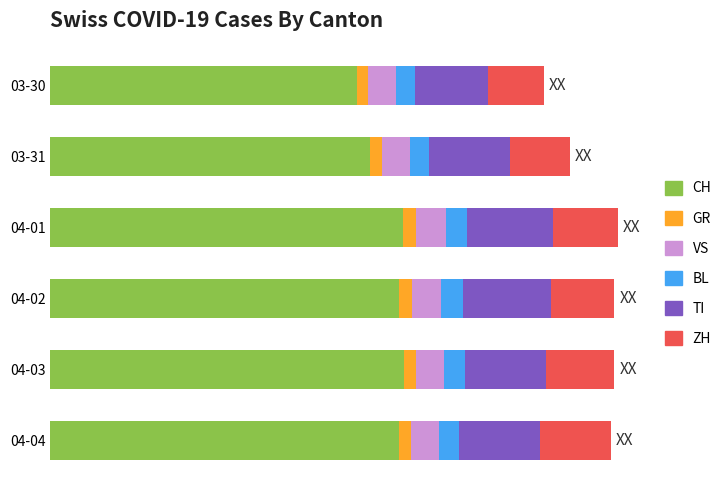

What are all the series names shown in the legend?

CH, GR, VS, BL, TI, ZH